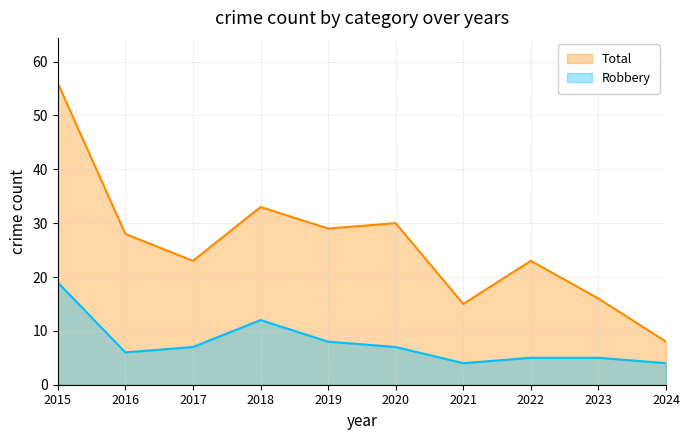

True or false: Total and Robbery cross at least once.

False